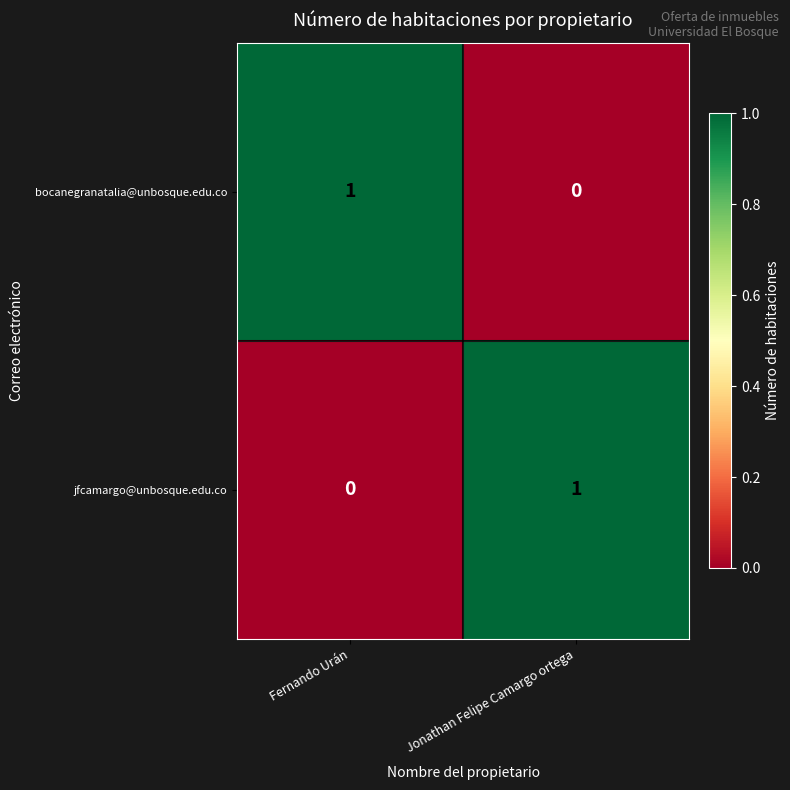

Which category has the highest value in the jfcamargo@unbosque.edu.co series?

Jonathan Felipe Camargo ortega